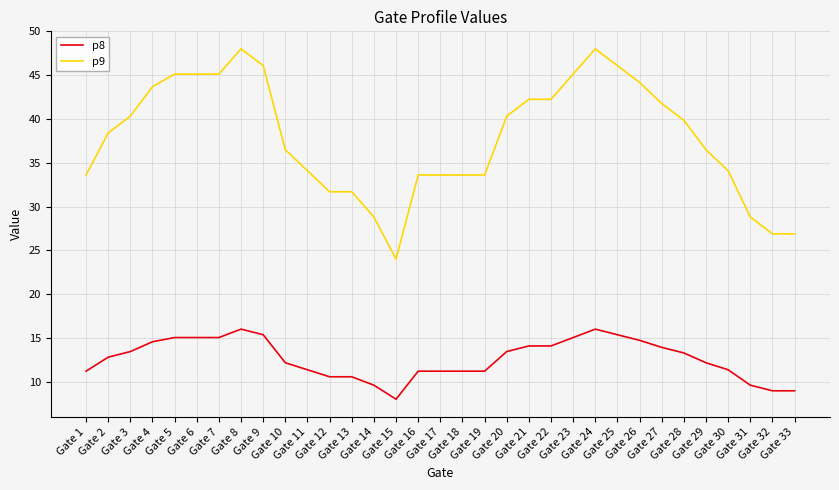

What is the smallest value displayed?

8.0